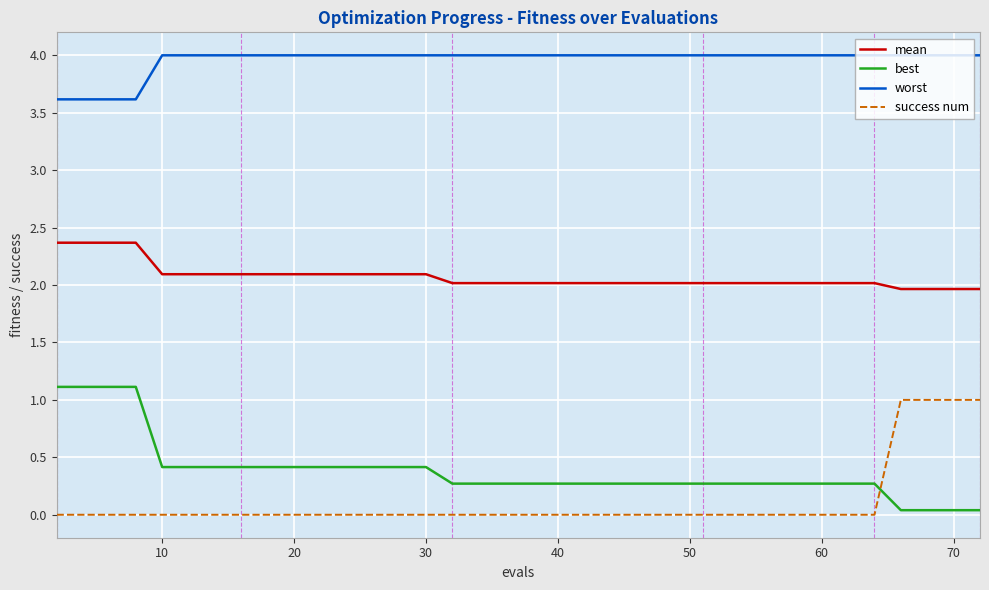

What is the difference between the maximum and minimum values in the success num series?

1.0